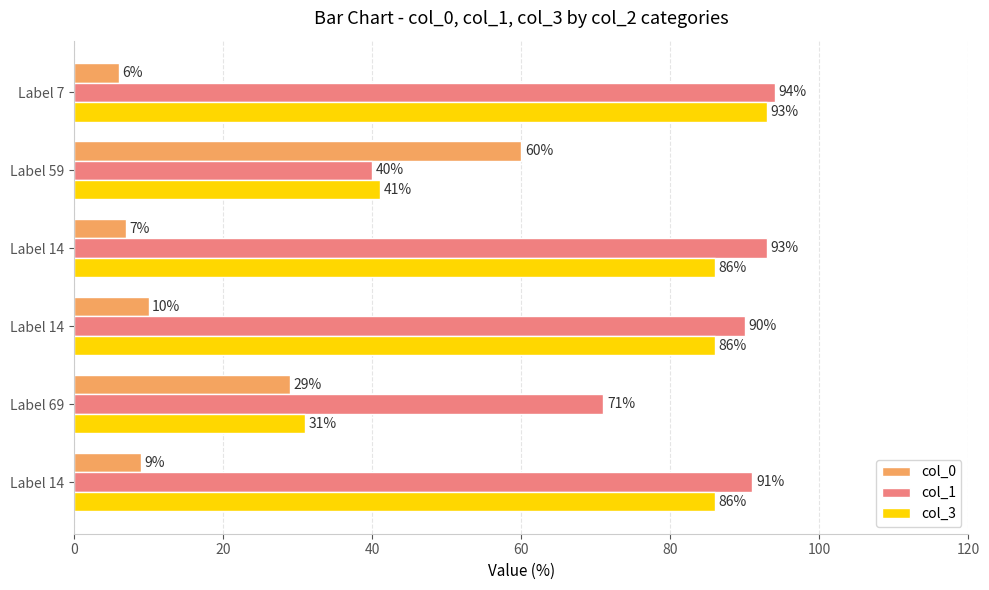

What is the difference between the maximum and minimum values in the col_3 series?

62